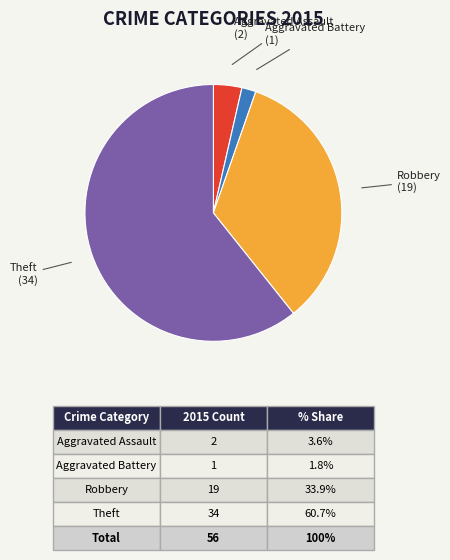

Is the sum of Aggravated Battery and Robbery greater than half?

No